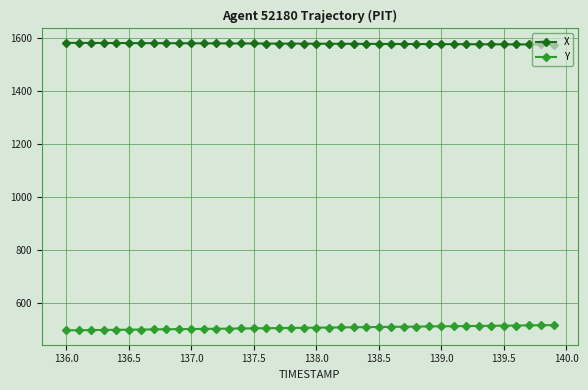

True or false: Y and X intersect in this chart.

False